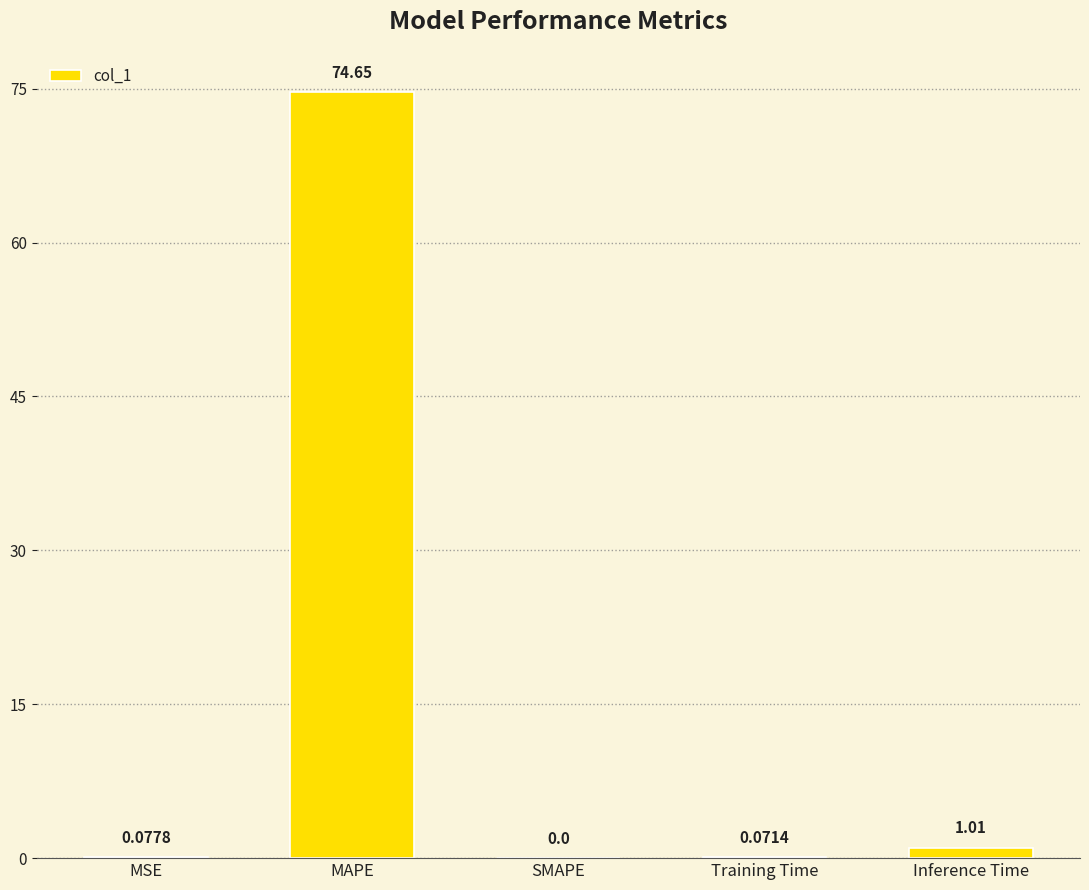

How many positive values are there?

4